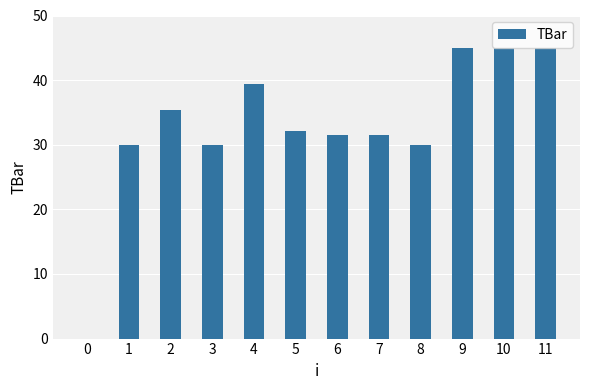

Approximately how many times larger is the value at 4 compared to 2?

1.1